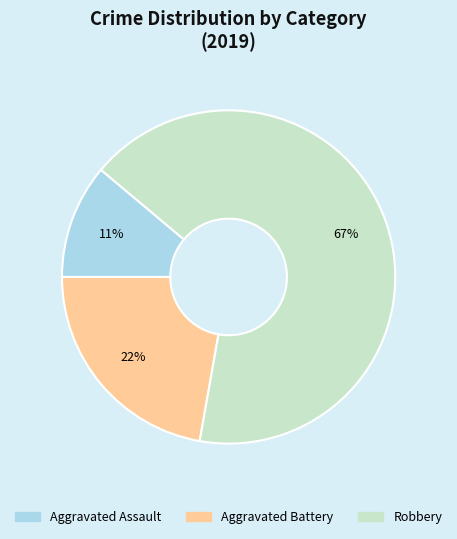

The Robbery slice represents 67% of the pie. True or false?

True